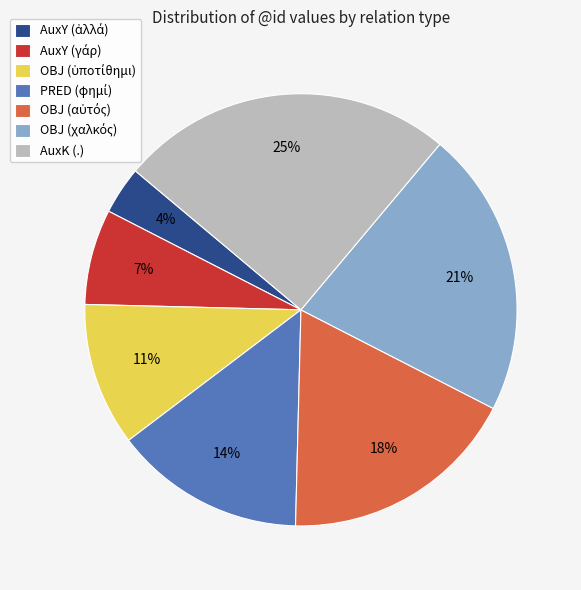

To the nearest percent, what is the difference between the largest and smallest slice percentages?

21%